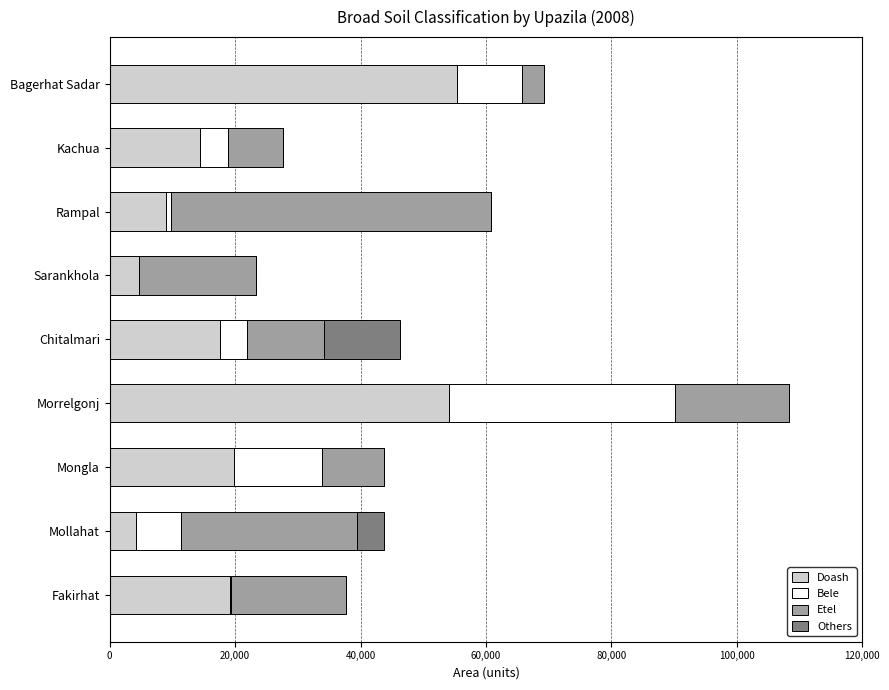

What is the total value across all series at Chitalmari?

46335